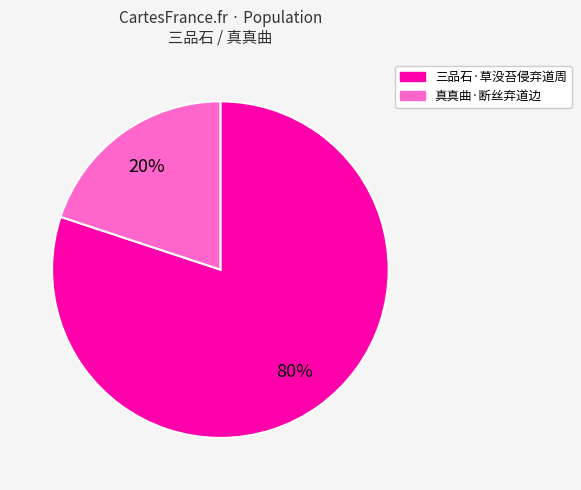

What is the ratio of the value at 三品石·草没苔侵弃道周 to the value at 真真曲·断丝弃道边?

4.0